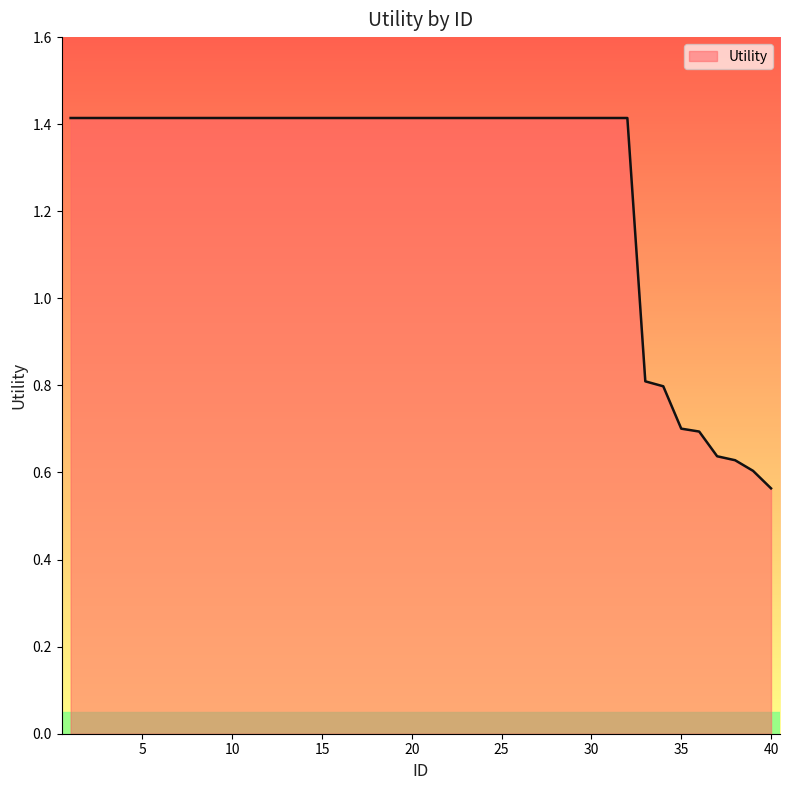

What is the greatest value displayed?

1.4